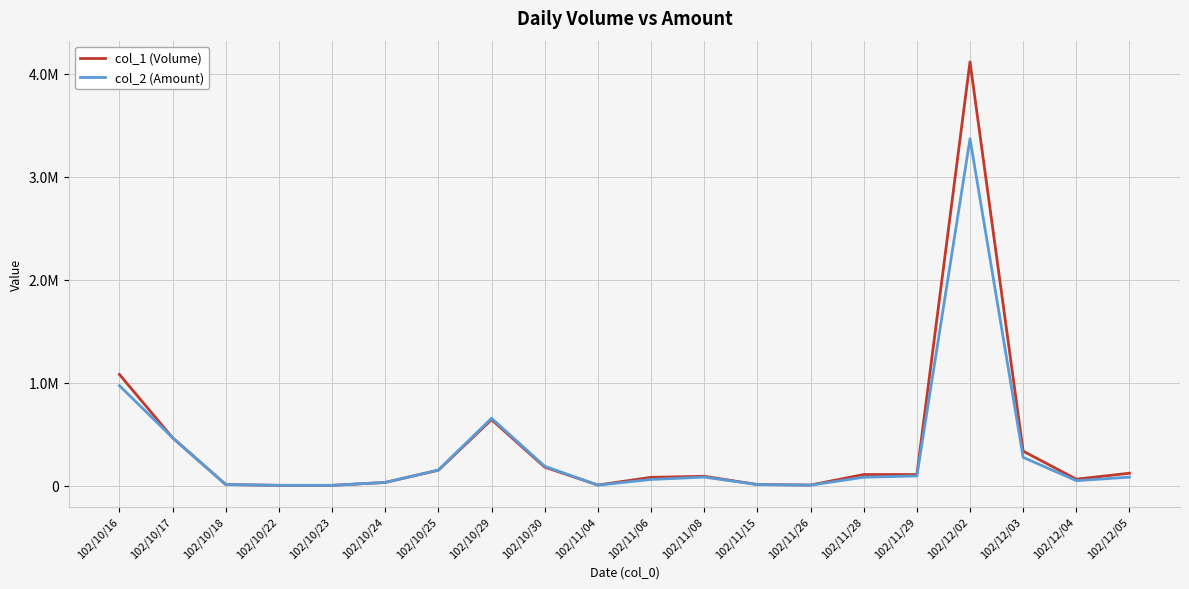

Where do col_2 (Amount) and col_1 (Volume) first cross each other?

102/10/16 and 102/10/17